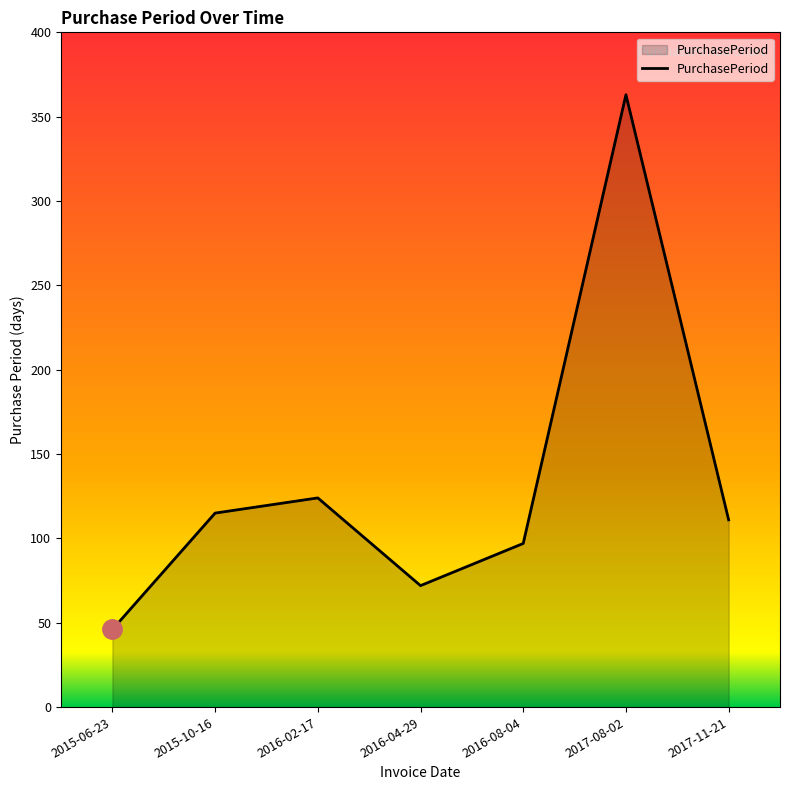

At which category does the data reach its first local peak?

2016-02-17